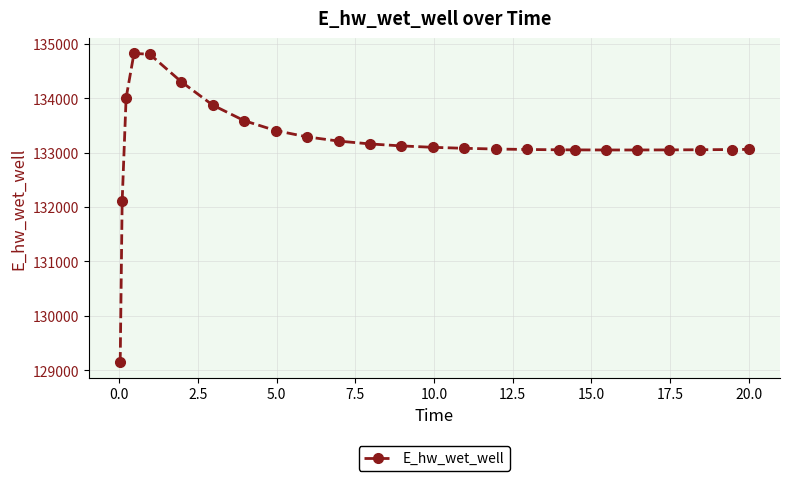

What is the minimum value shown in the chart?

129143.5